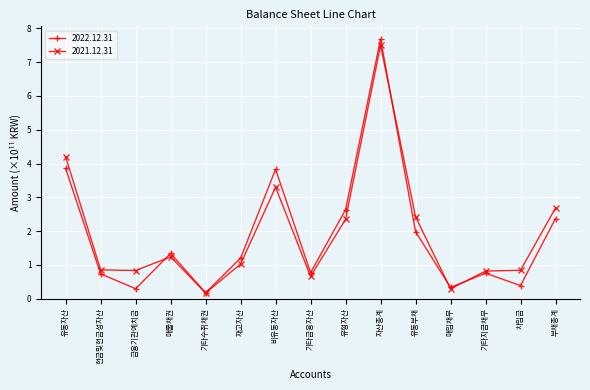

Which series changed the most between 재고자산 and 유동부채?

2021.12.31